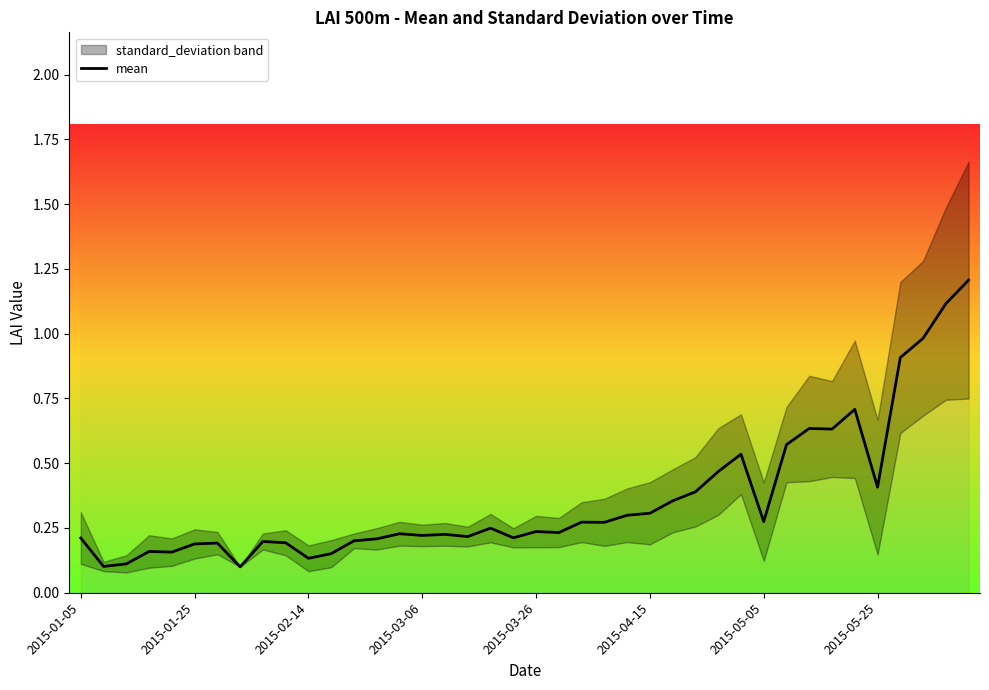

Which category has the highest value across all series?

39